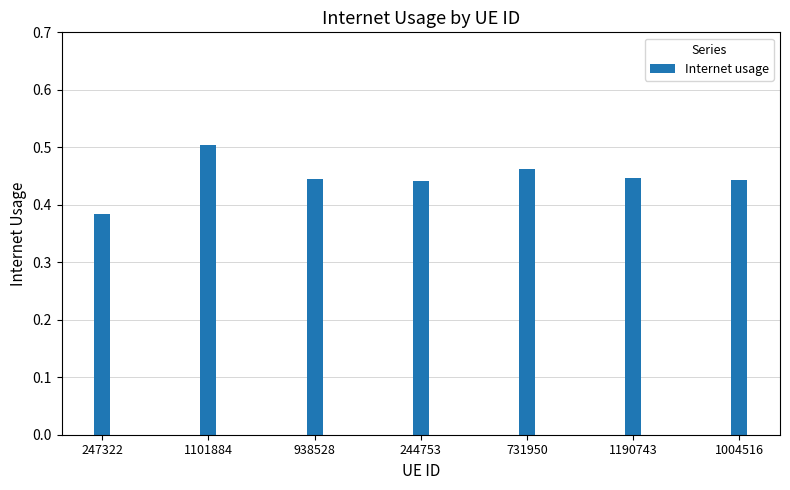

Is it true that the value at 1004516 is 0.1?

False